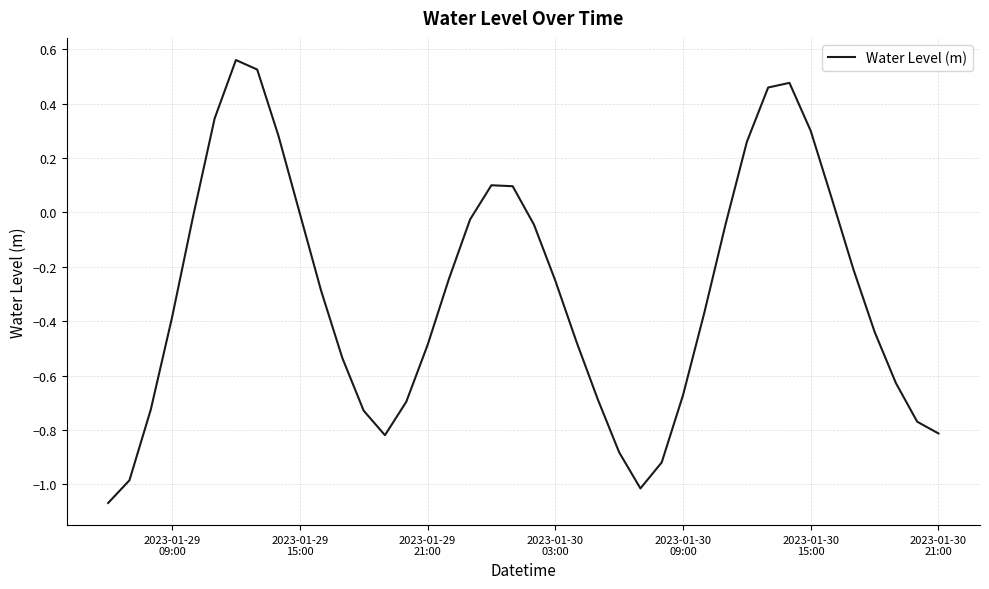

What is the difference between the maximum and minimum values?

1.6